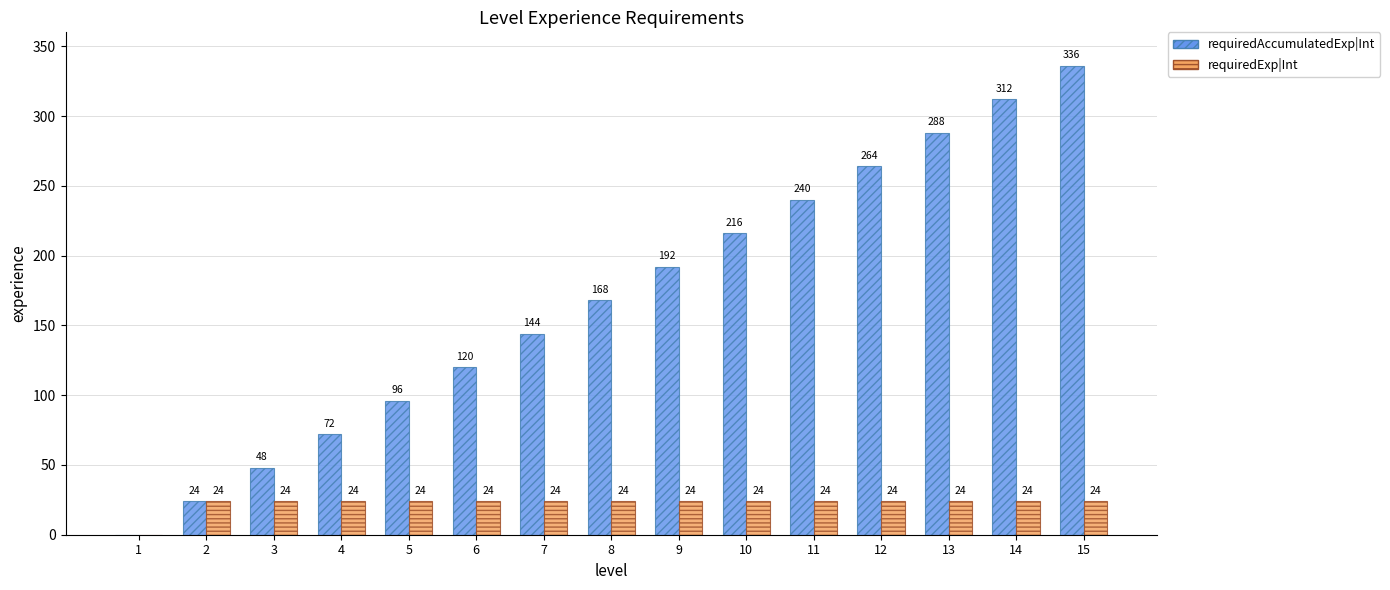

What is the spread (max minus min) of values at 10?

192